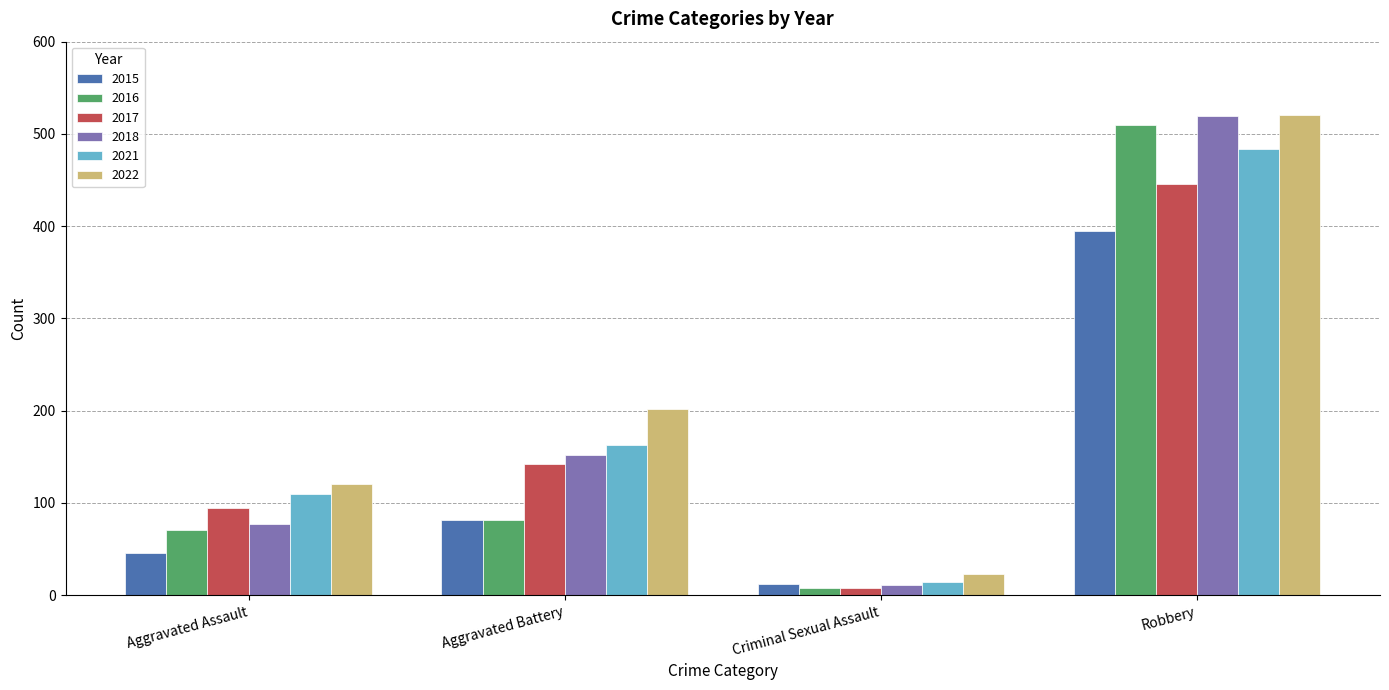

How many groups of bars are there?

4